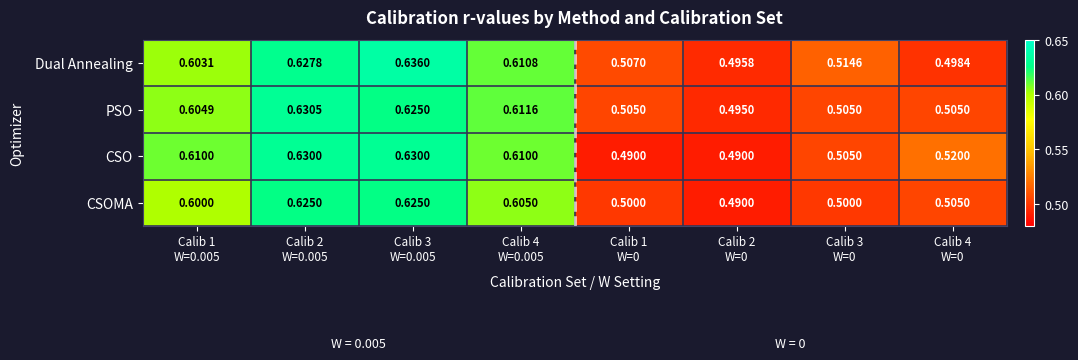

Which series has the largest range (max minus min)?

Dual Annealing